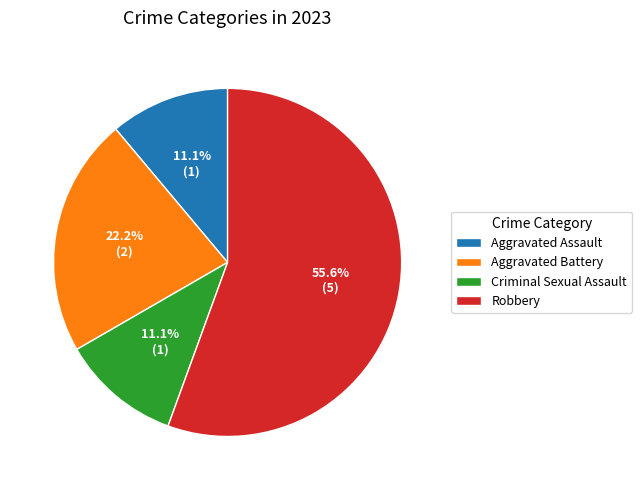

Which slice is the largest?

Robbery